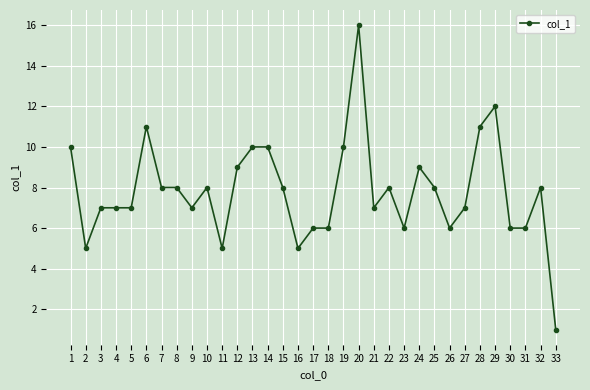

How many data points are less than 8?

16